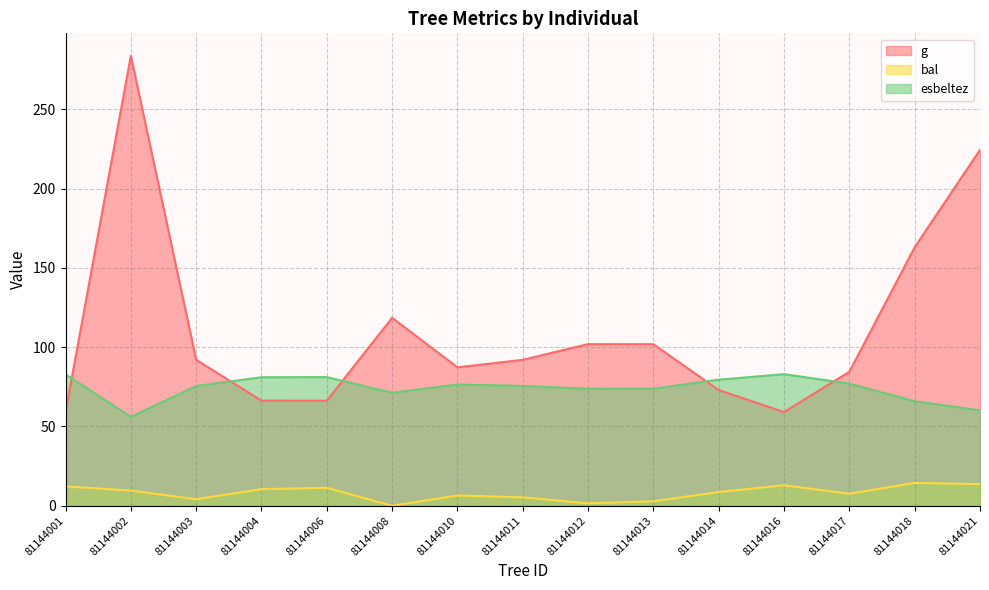

How many lines are shown in the chart?

3